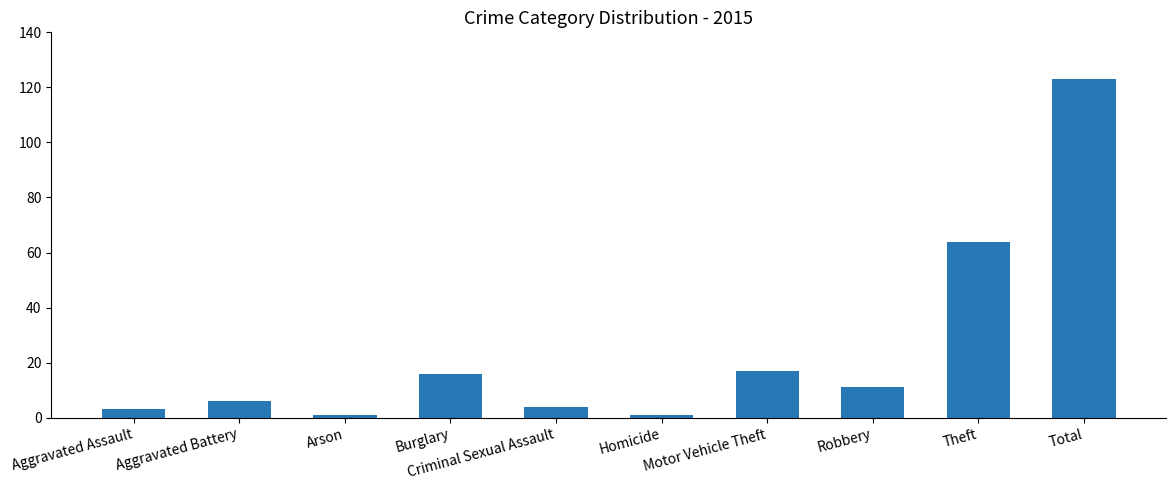

How many series are shown in this chart?

1